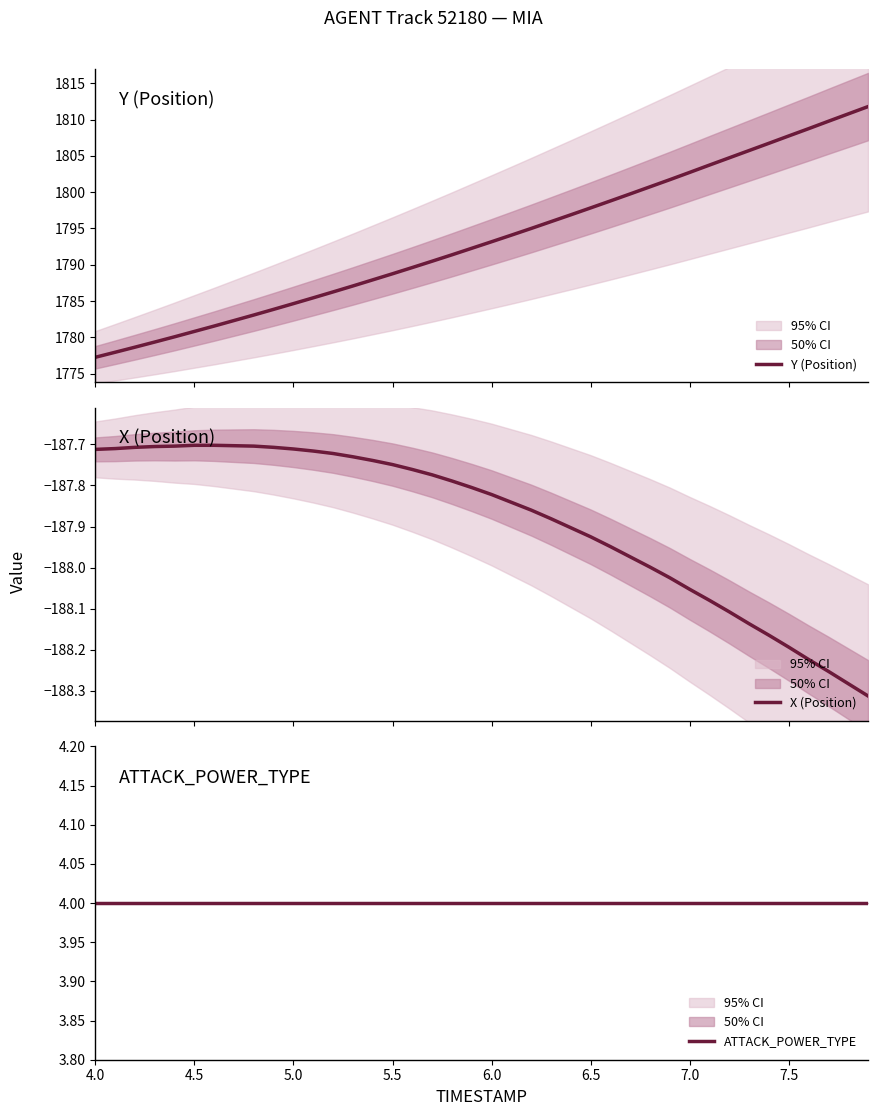

What is the minimum value for Y (Position)?

1777.3